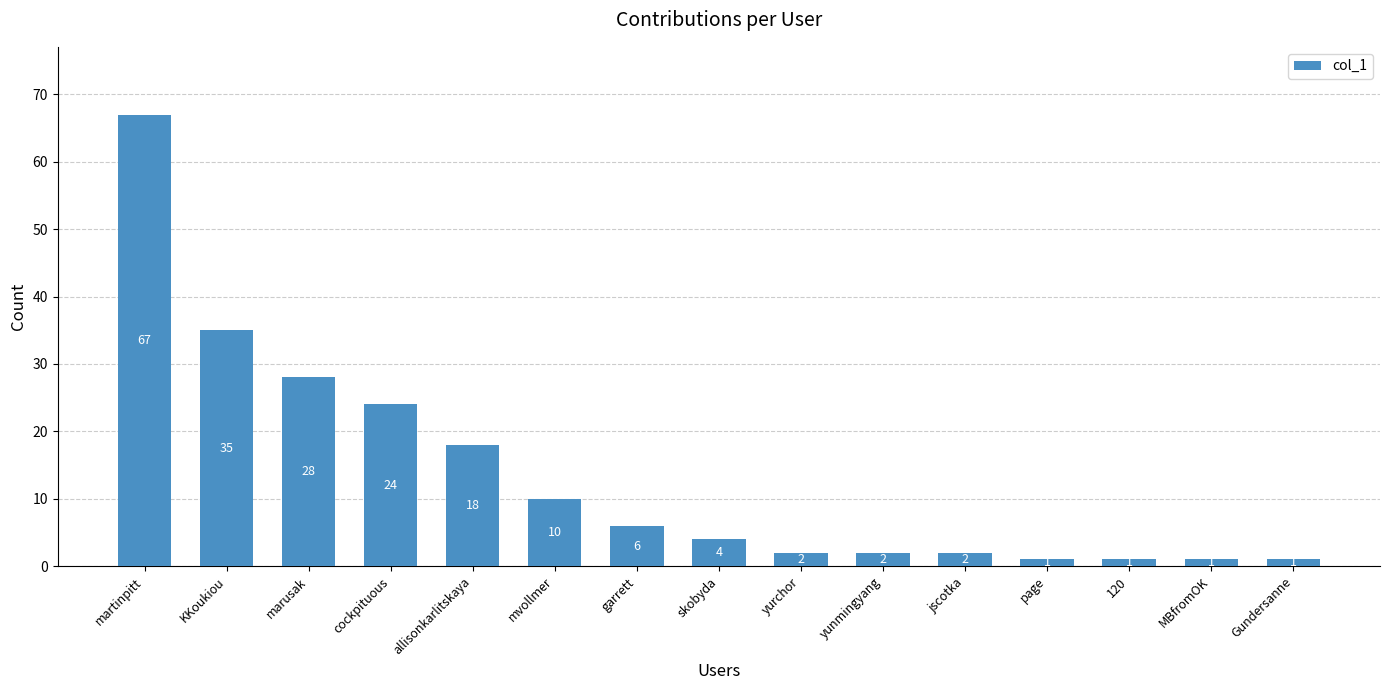

Which has a higher value, allisonkarlitskaya or yurchor?

allisonkarlitskaya